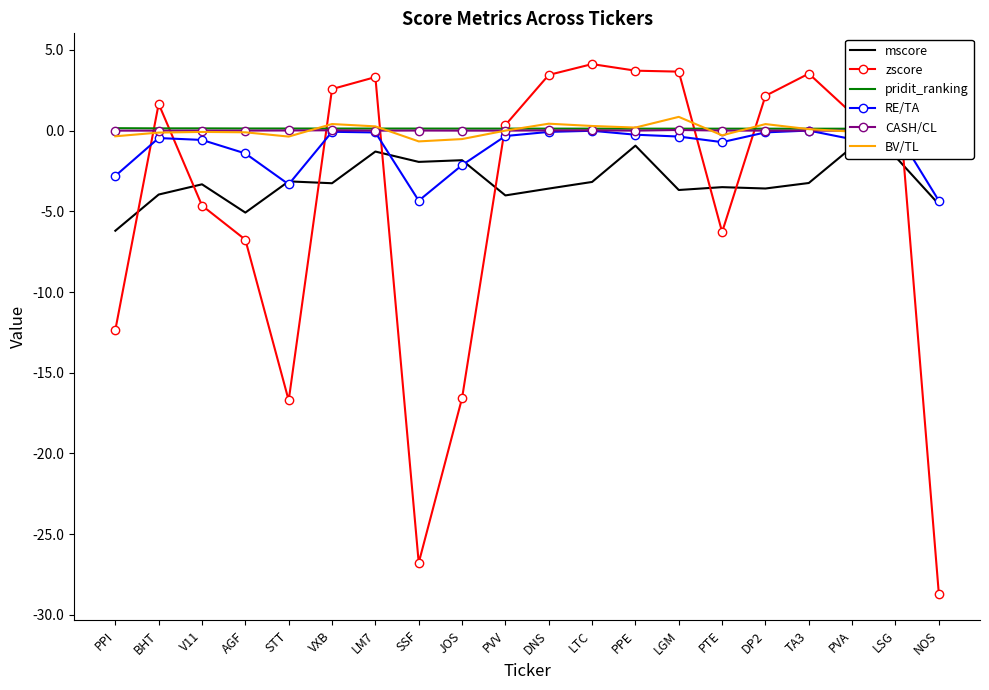

The value of BV/TL at LSG is 0.3. True or false?

True